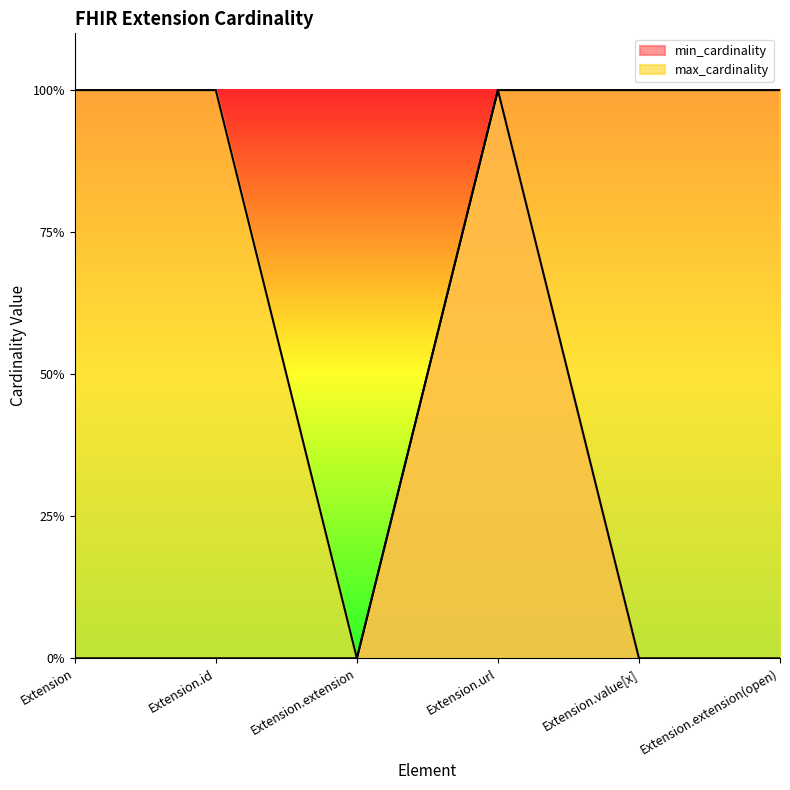

True or false: max_cardinality and min_cardinality cross at least once.

False